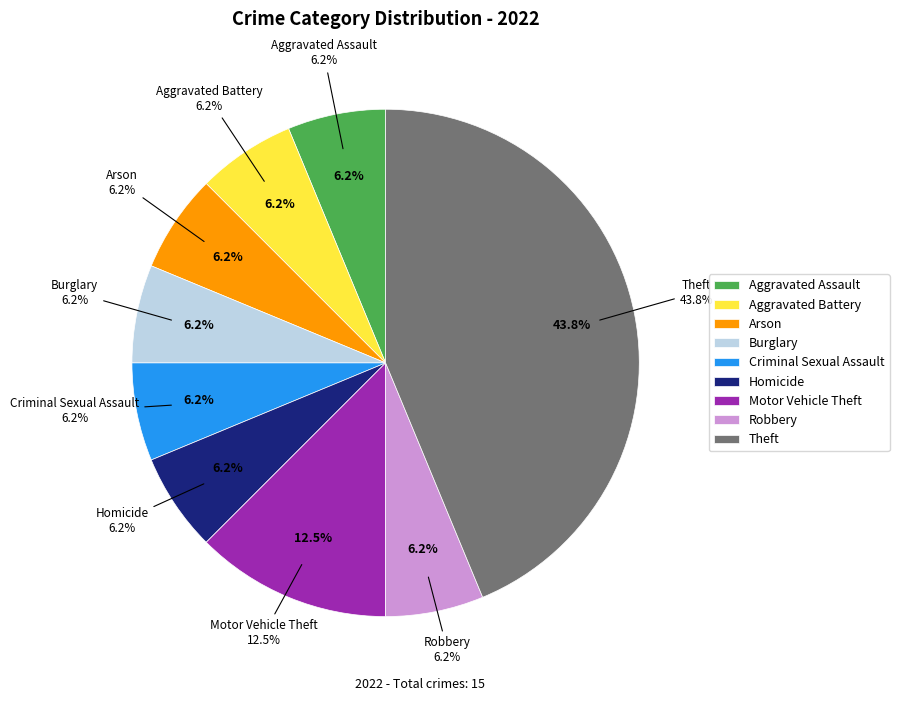

To the nearest percent, what is the combined percentage of Arson and Theft?

50%